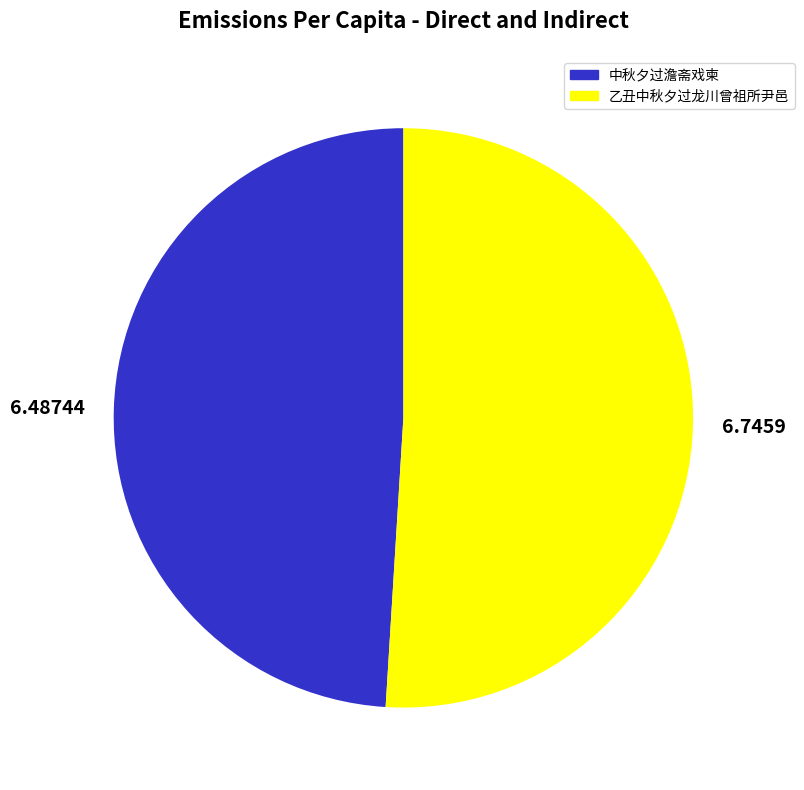

Which category has the biggest portion of the pie?

6.7459